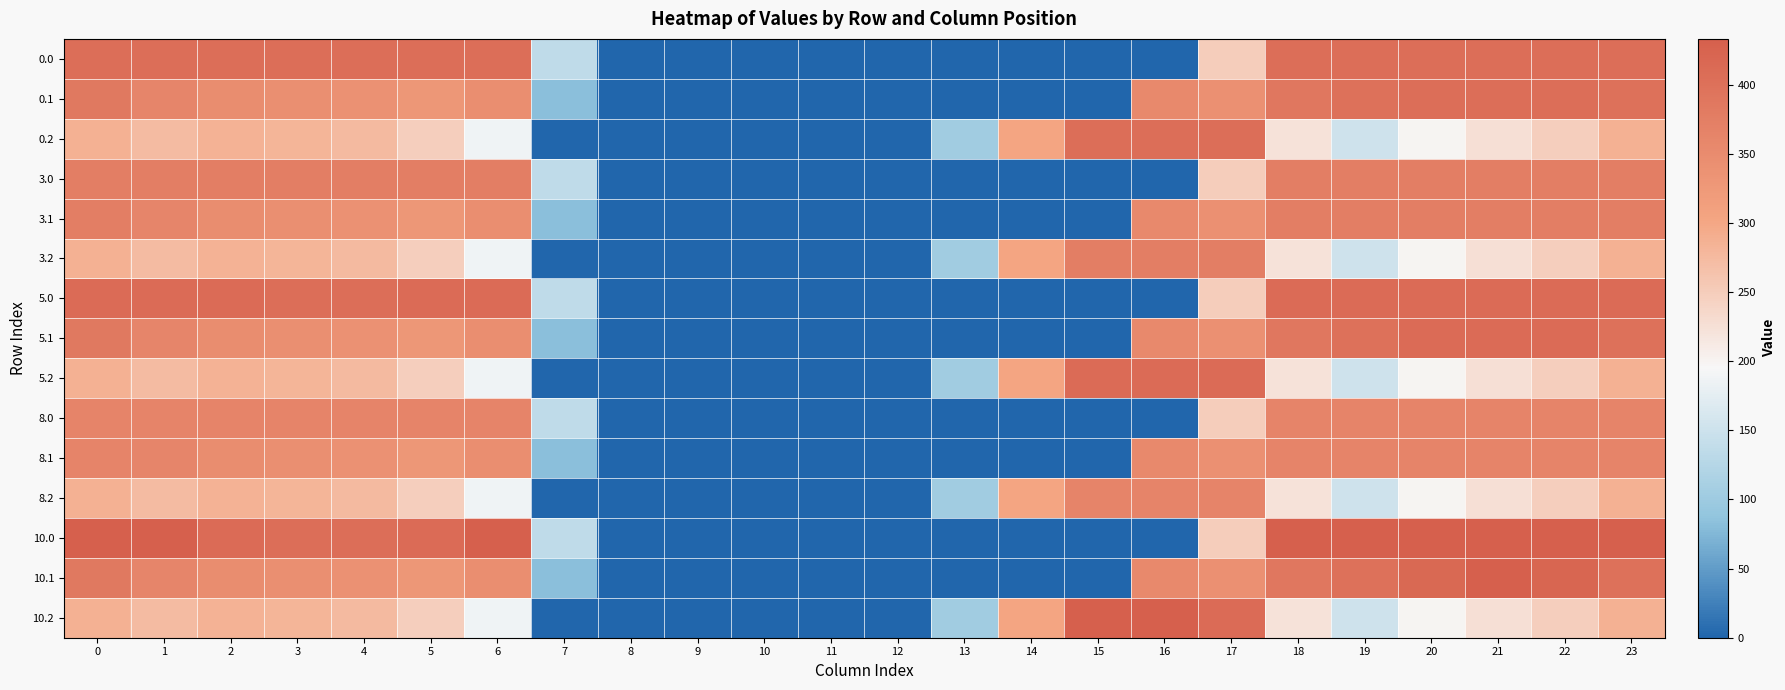

Between 13 and 1, which is larger?

1